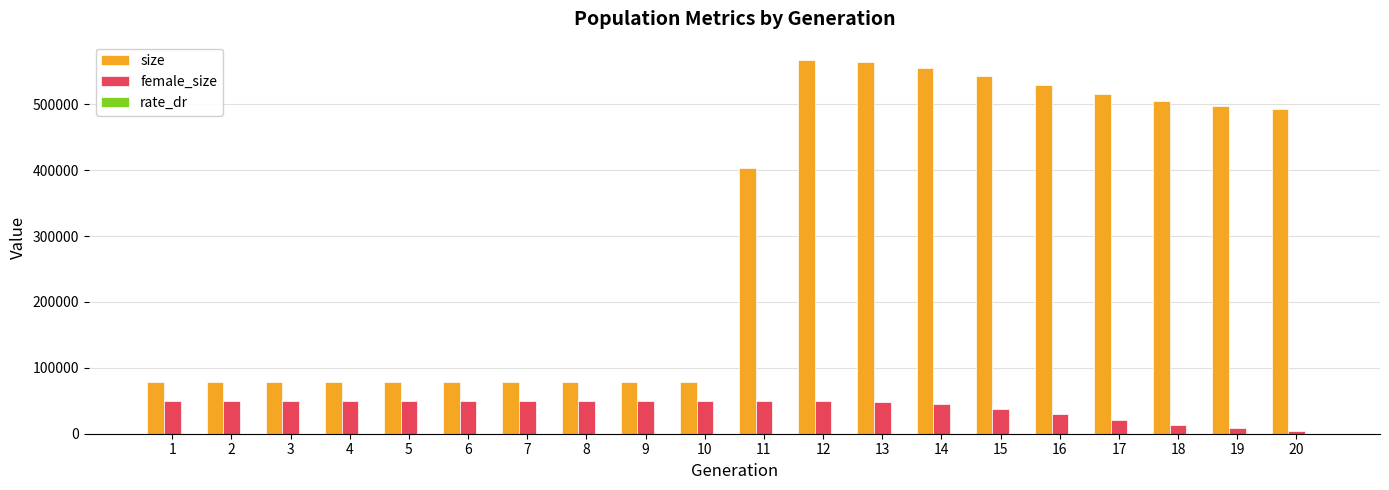

What value does the size series have at 7?

78511.0